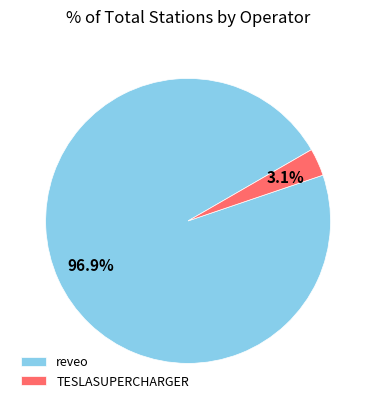

Is there a majority slice in this chart?

Yes